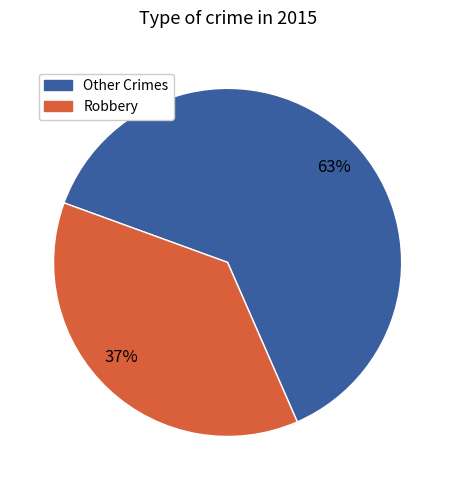

Approximately how many times larger is the value at 63% compared to 37%?

1.7